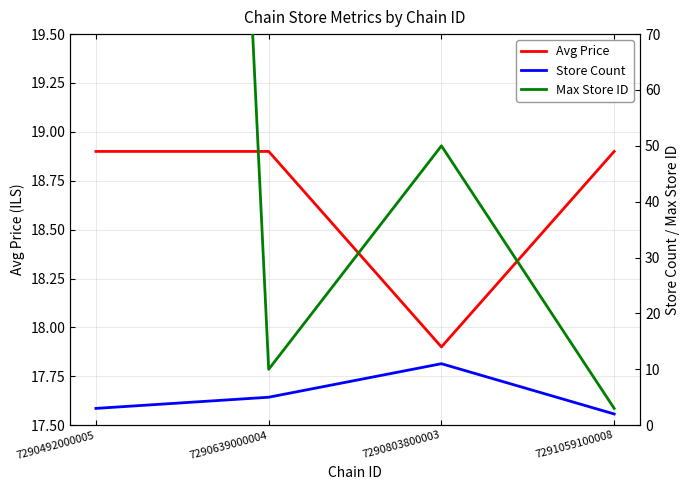

What is the difference between the Max Store ID values at 7290803800003 and 7291059100008?

47.0